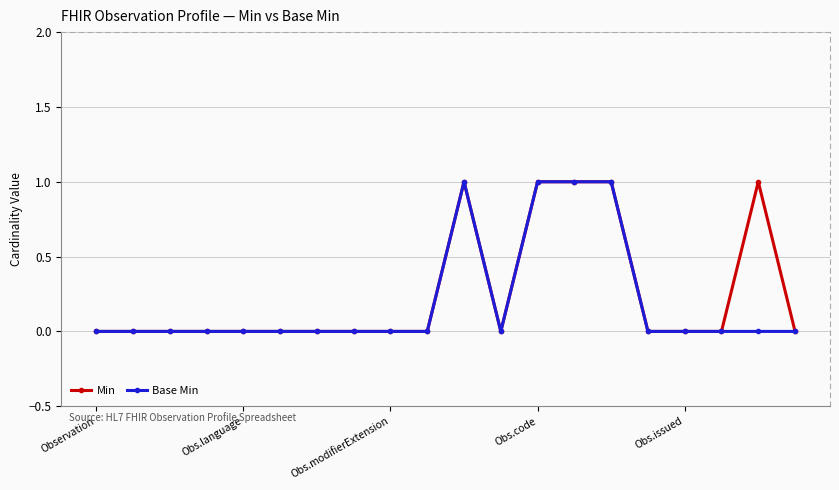

What is the value of the Base Min point at the 15th from the left?

1